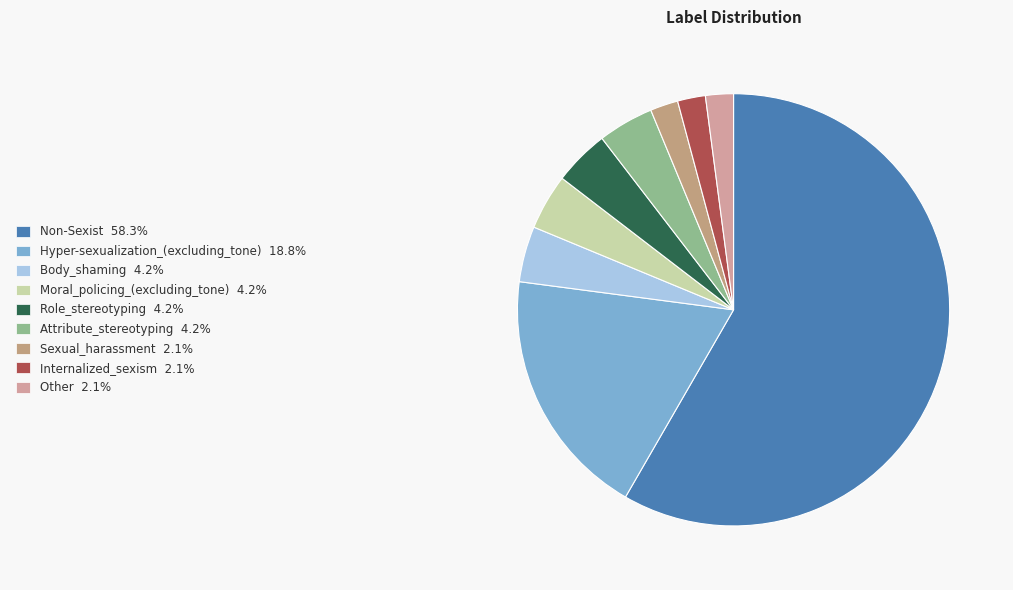

What percentage do Moral_policing_(excluding_tone) and Sexual_harassment together represent?

6.2%